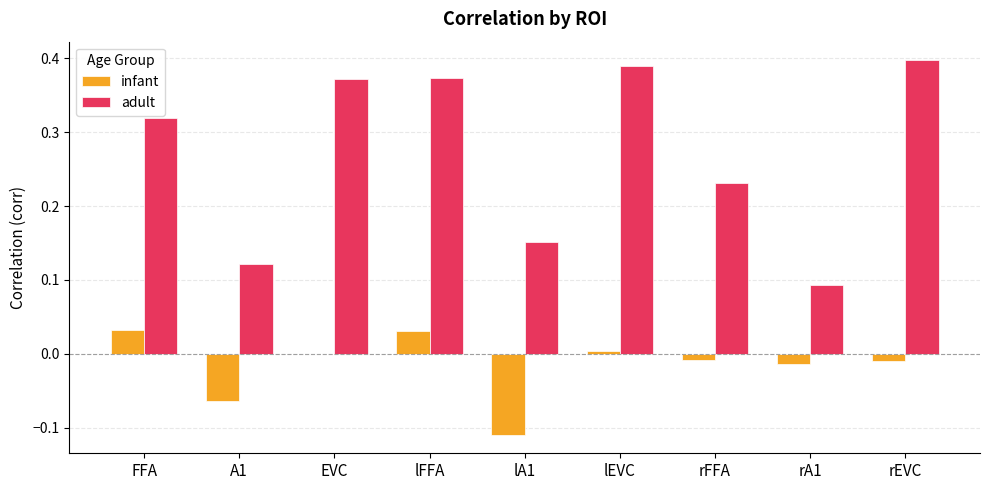

Are the bars grouped side by side (vs. stacked)?

Yes